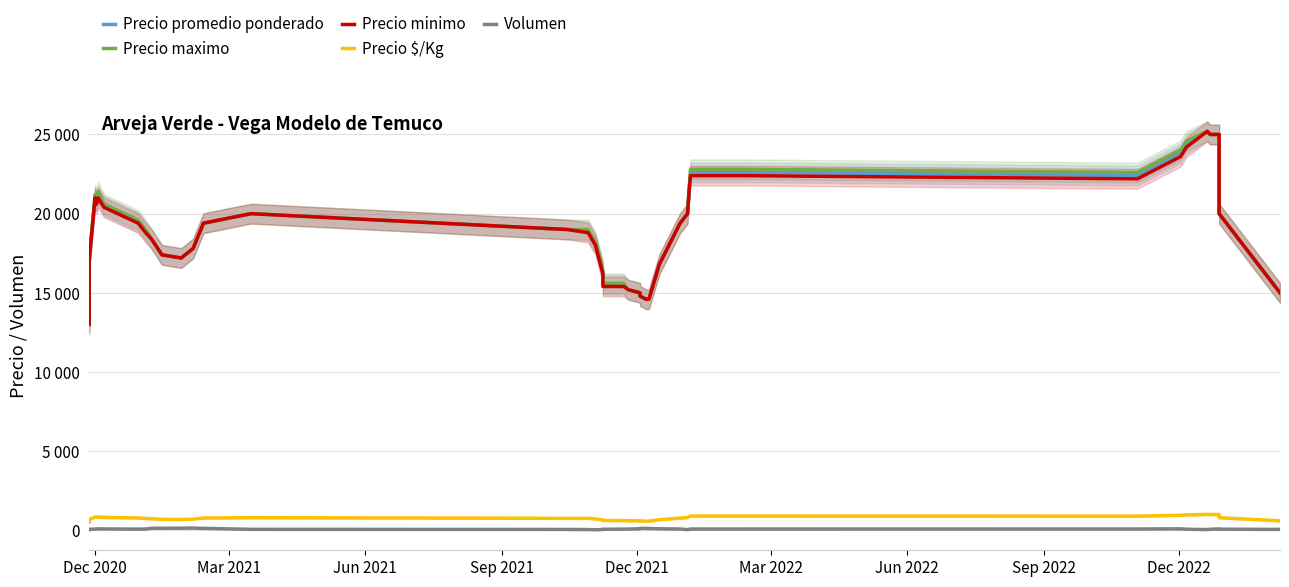

True or false: Precio minimo and Volumen intersect in this chart.

False